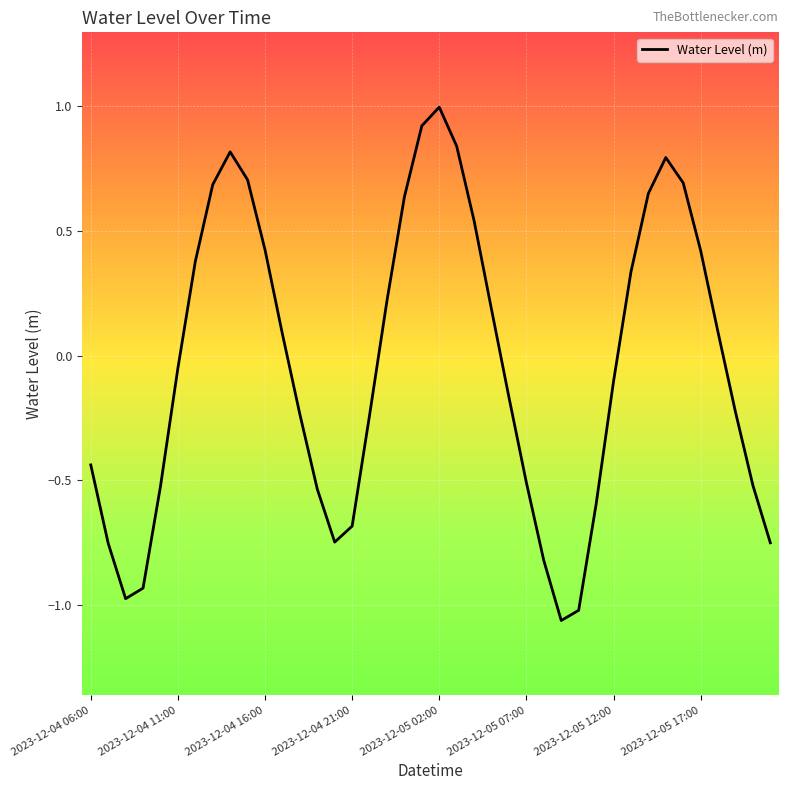

What is the maximum value shown in the chart?

1.0